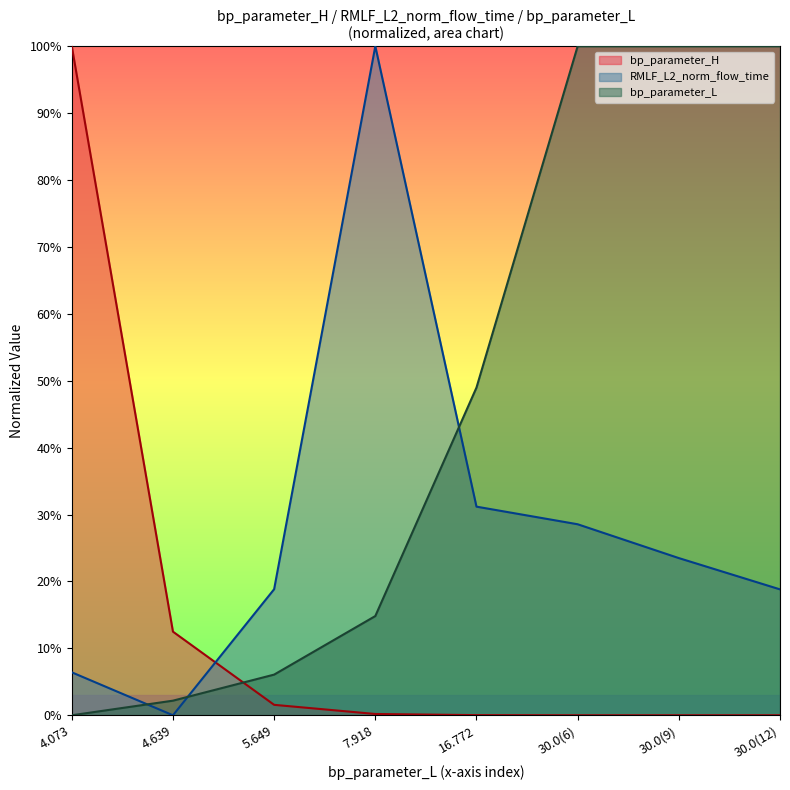

Reading right to left, list all the values displayed in this chart.

bp_parameter_H: 30.0(12)=0.0	30.0(9)=0.0	30.0(6)=0.0	16.772=0.0	7.918=0.0	5.649=0.0	4.639=0.1	4.073=1.0
RMLF_L2_norm_flow_time: 30.0(12)=0.2	30.0(9)=0.2	30.0(6)=0.3	16.772=0.3	7.918=1.0	5.649=0.2	4.639=0.0	4.073=0.1
bp_parameter_L: 30.0(12)=1.0	30.0(9)=1.0	30.0(6)=1.0	16.772=0.5	7.918=0.1	5.649=0.1	4.639=0.0	4.073=0.0